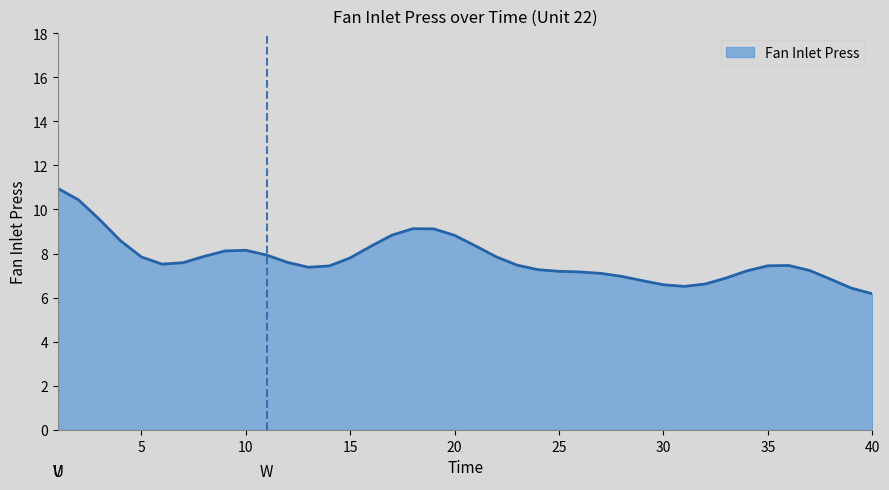

What is the difference between the maximum and minimum values?

4.8